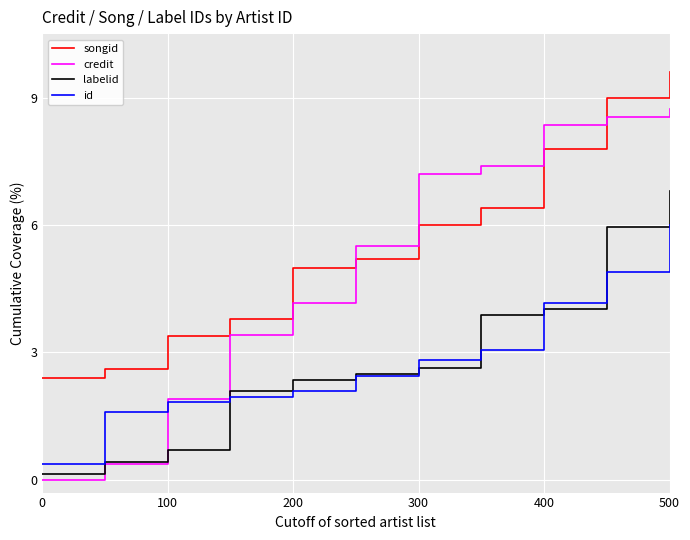

At how many categories does at least one series exceed 1?

11